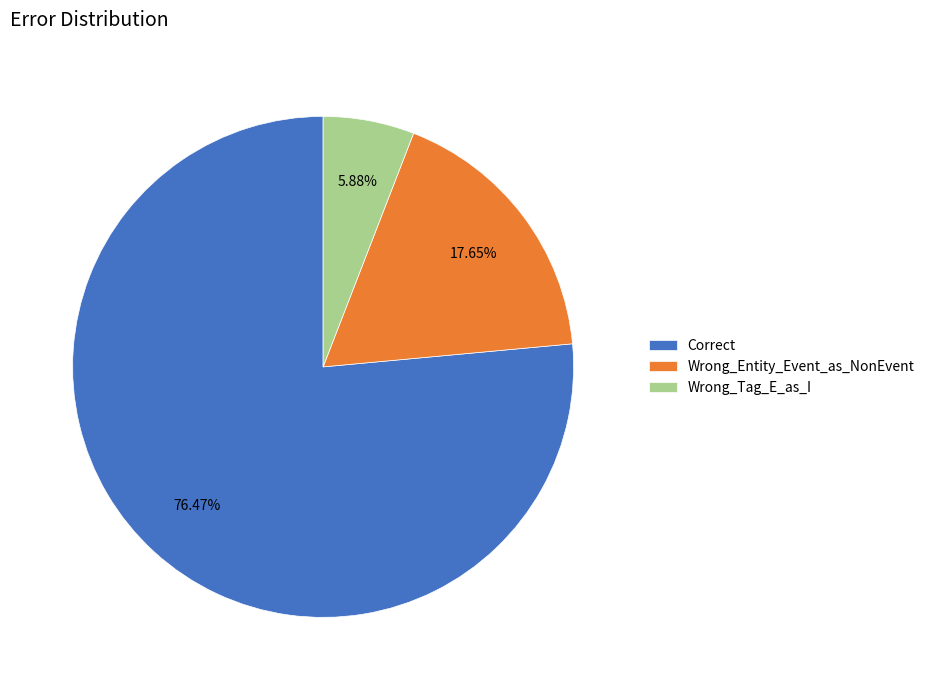

What percentage is the Correct slice, to the nearest percent?

76%